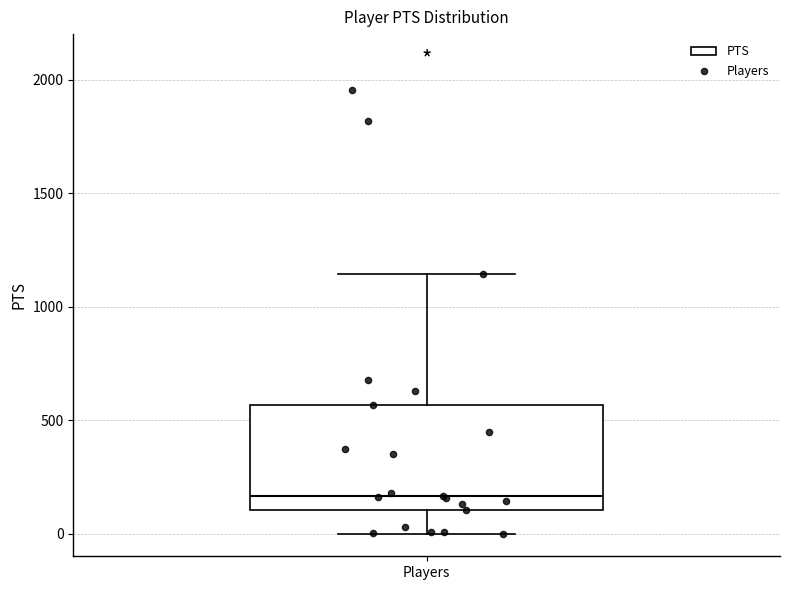

Transcribe this box plot: give where the median line is, the range the box spans, and where the two whiskers end, as read against the y-axis. The values are not printed on the chart, so give them approximately, as read against the axis.

median 150, box 100 to 550, whiskers 0 to 1150